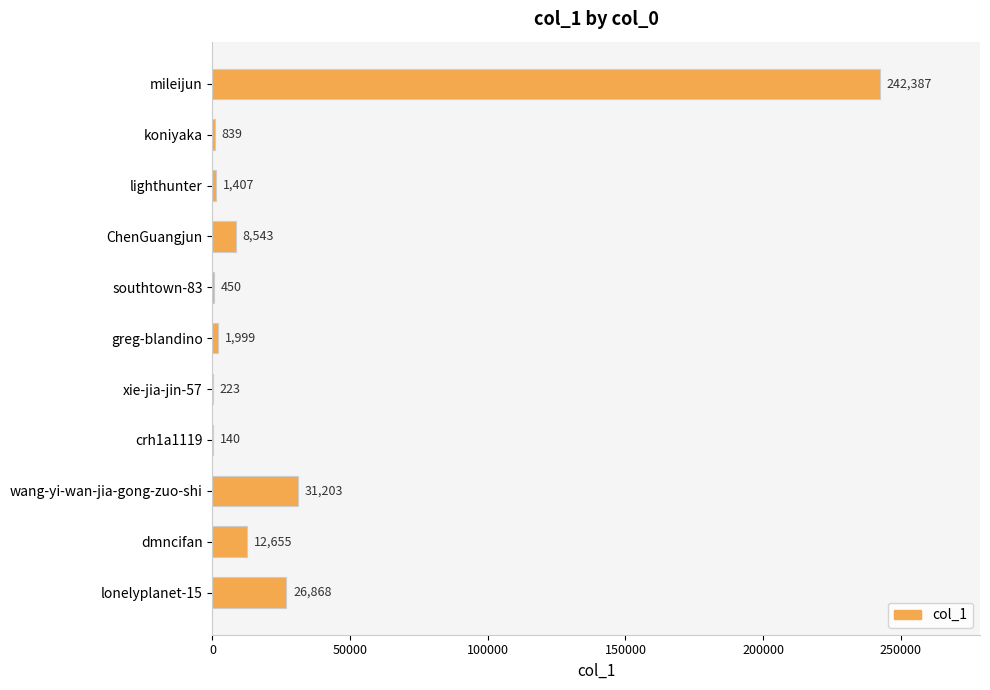

What is the sum of the values at wang-yi-wan-jia-gong-zuo-shi and dmncifan?

43858